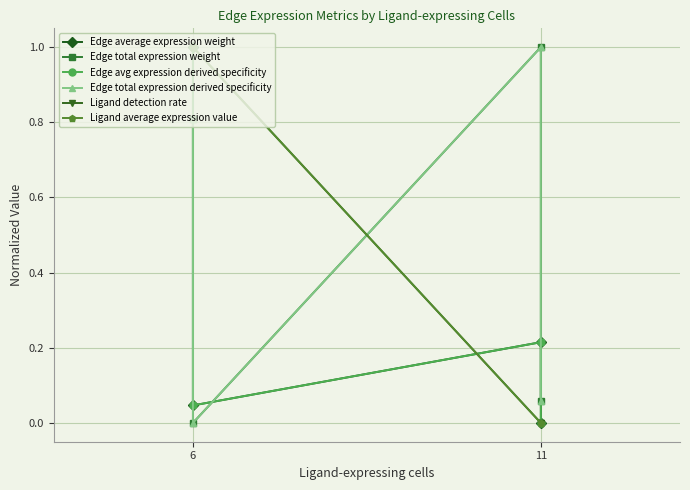

Does the chart have visible grid lines?

Yes